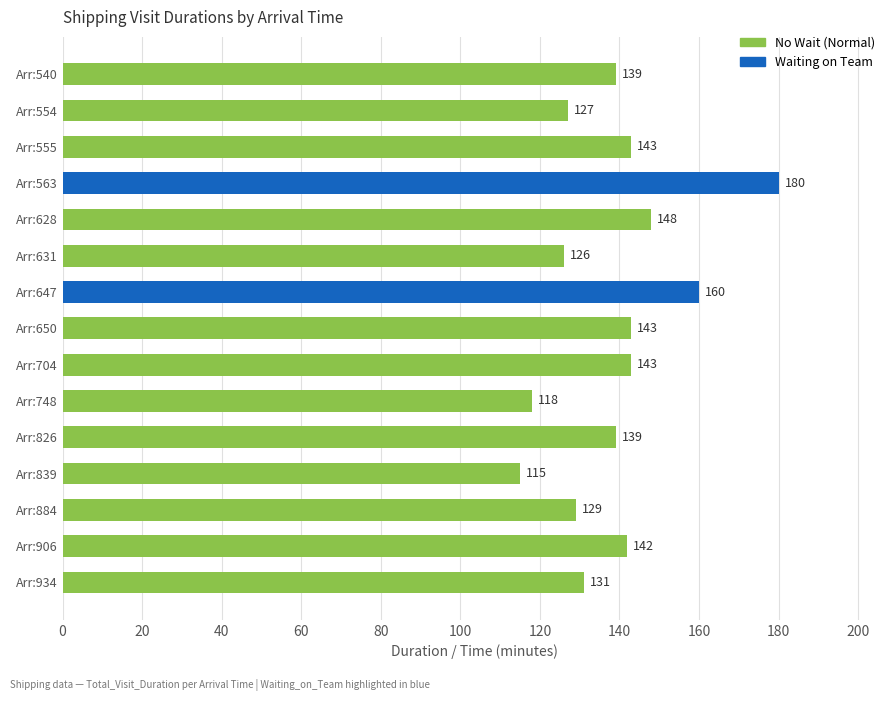

Between Arr:839 and Arr:748, which is larger?

Arr:748